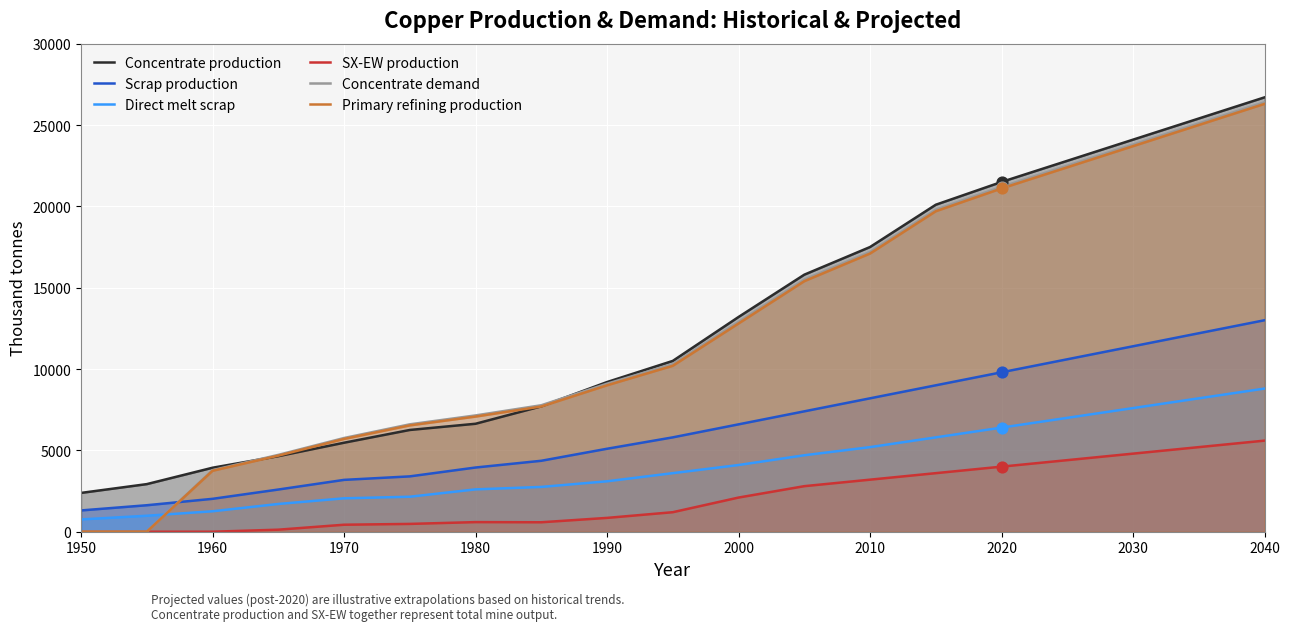

At which category is the sum across all series the highest?

2040